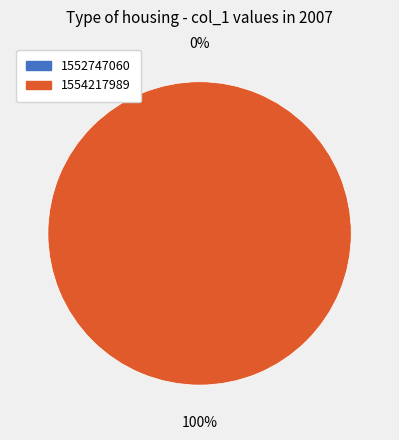

To the nearest percent, what is the average slice percentage?

50%